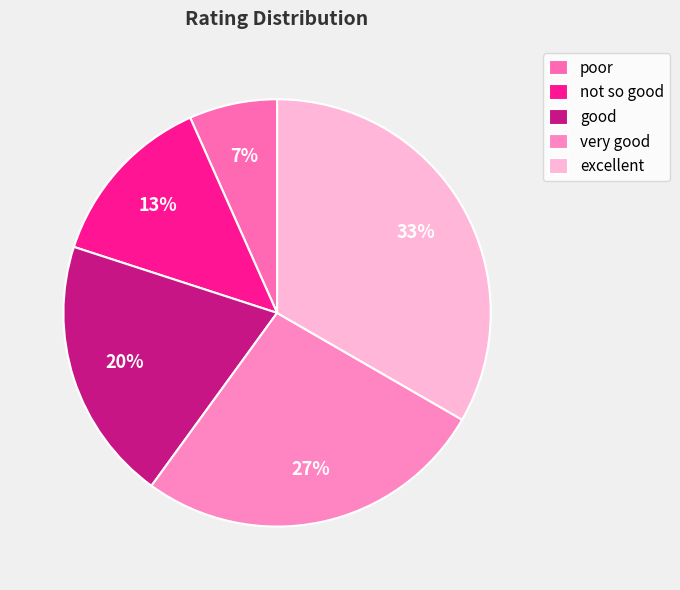

Approximately how many times larger is the value at poor compared to excellent?

0.2